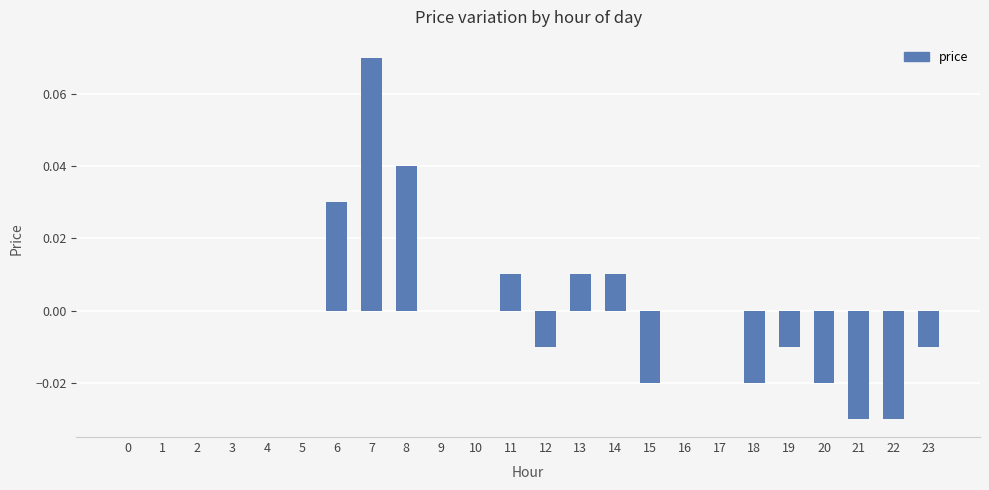

Which category has the highest value across all series?

7